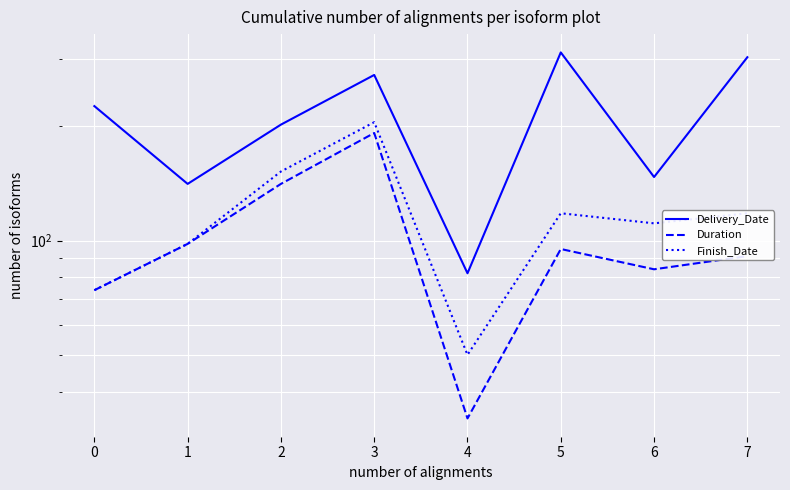

What is the difference between the second highest and second lowest values in the Duration series?

67